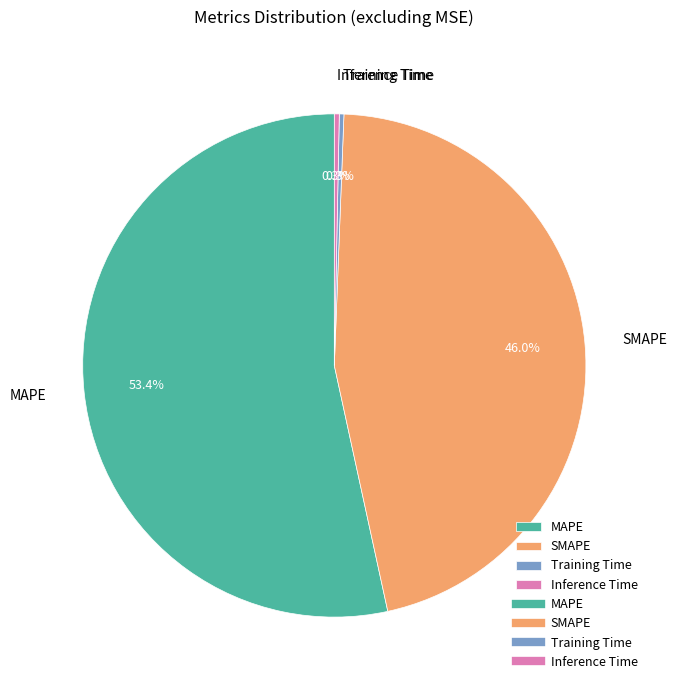

Between MAPE and SMAPE, which is larger?

MAPE